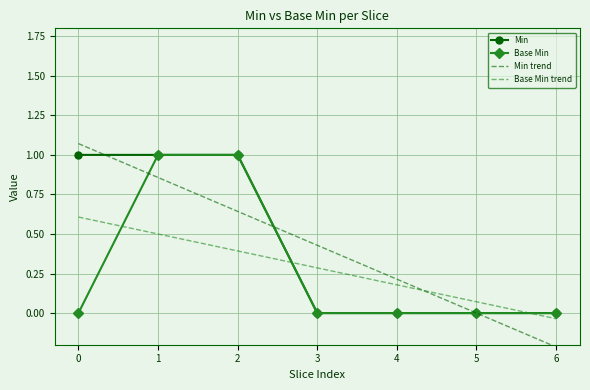

At which category does the chart reach its minimum across all series?

6